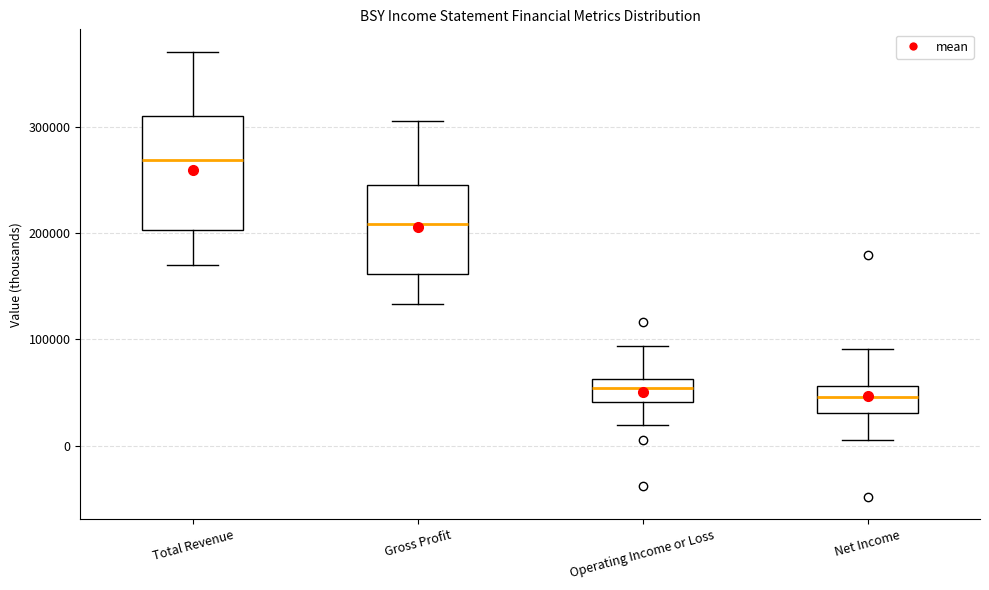

Which box is the tallest, from its lower edge to its upper edge?

Total Revenue